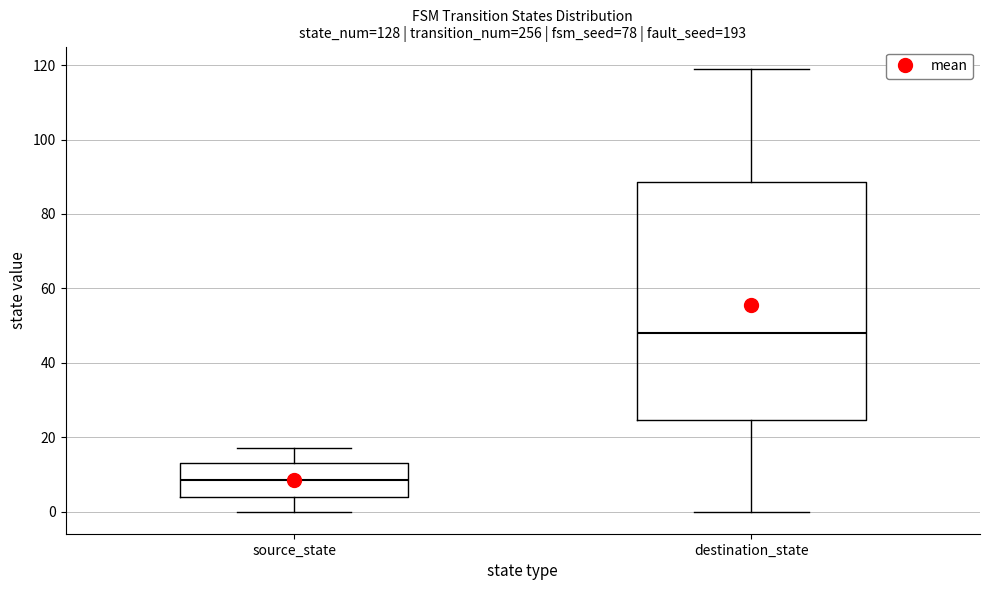

Reading left to right, read every box against the y-axis: the position of its median line, the range the box covers, and the ends of its whiskers. The values are not printed on the chart, so give them approximately, as read against the axis.

source_state: median 8, box 4 to 14, whiskers 0 to 18
destination_state: median 48, box 24 to 88, whiskers 0 to 120